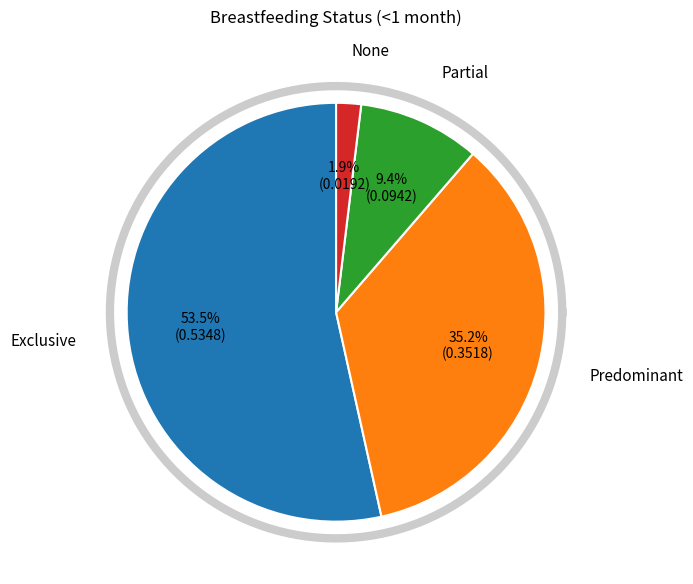

True or false: Partial accounts for 20% of the total.

False